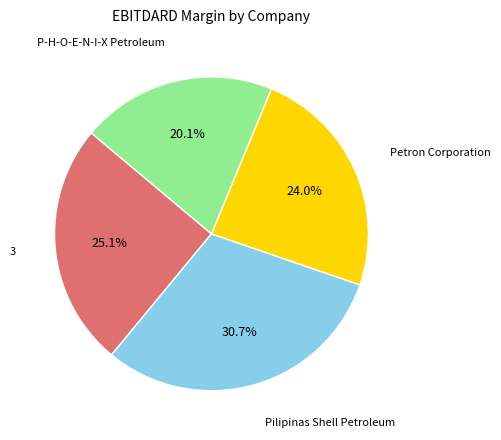

Is there any slice that represents more than half of the pie?

No